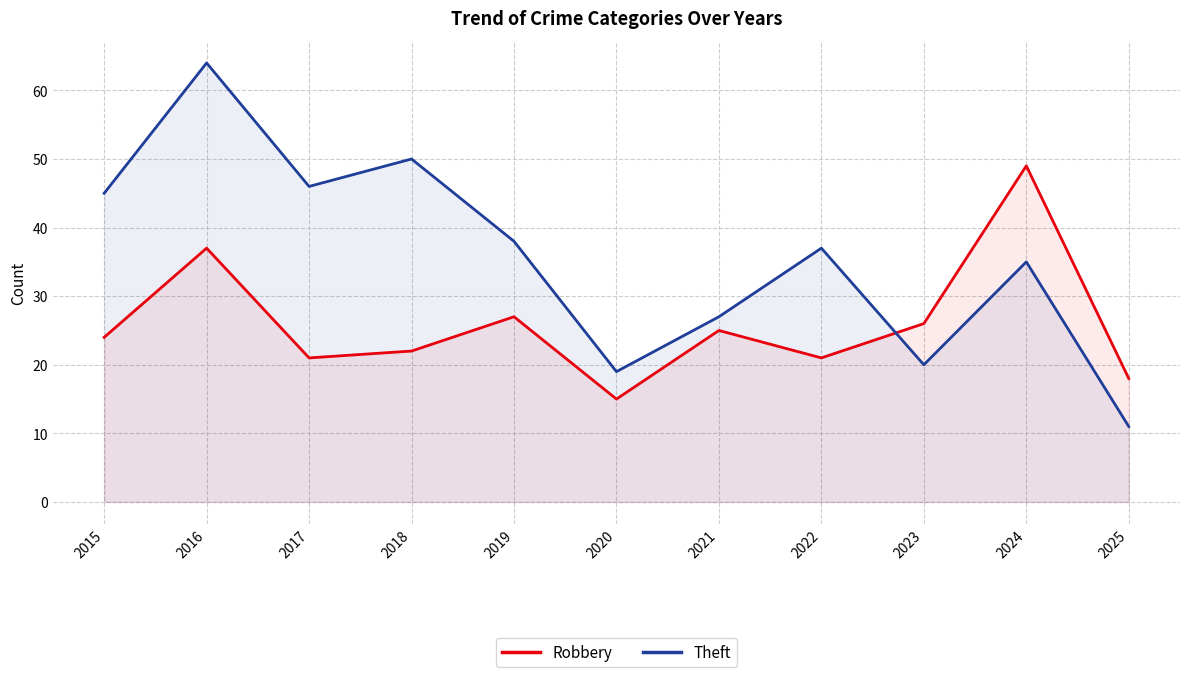

Reading right to left, extract all data points from this chart.

Robbery: 18	49	26	21	25	15	27	22	21	37	24
Theft: 11	35	20	37	27	19	38	50	46	64	45